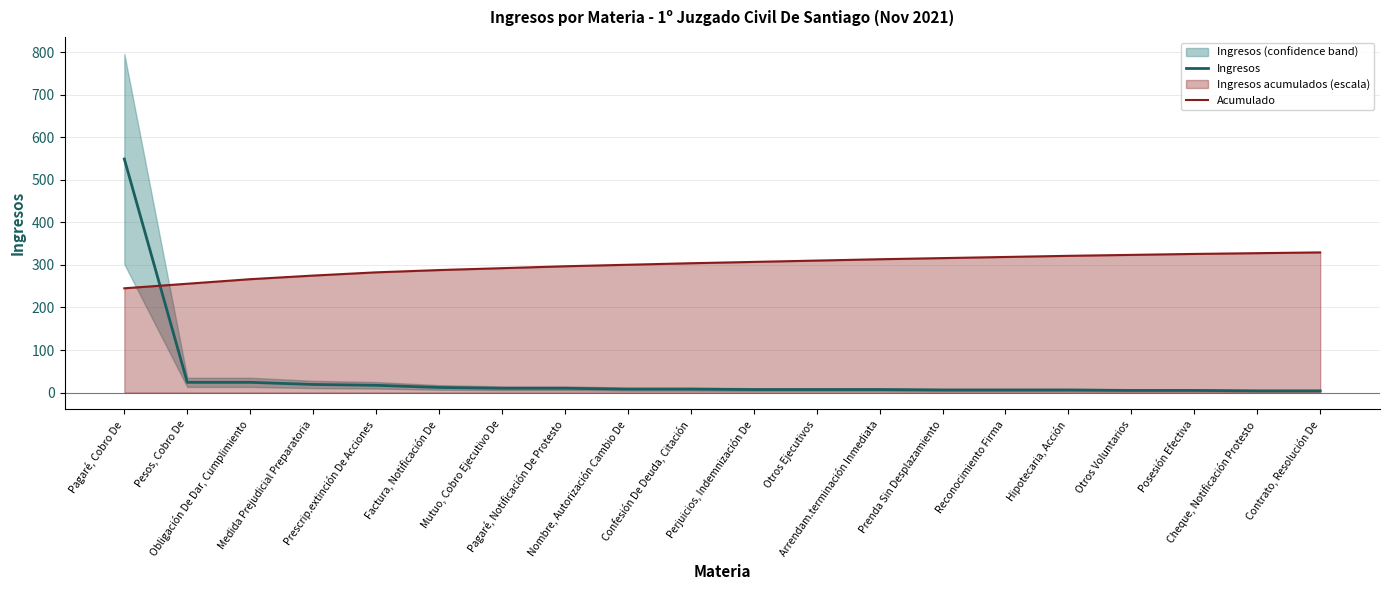

What is the smallest value displayed?

4.0